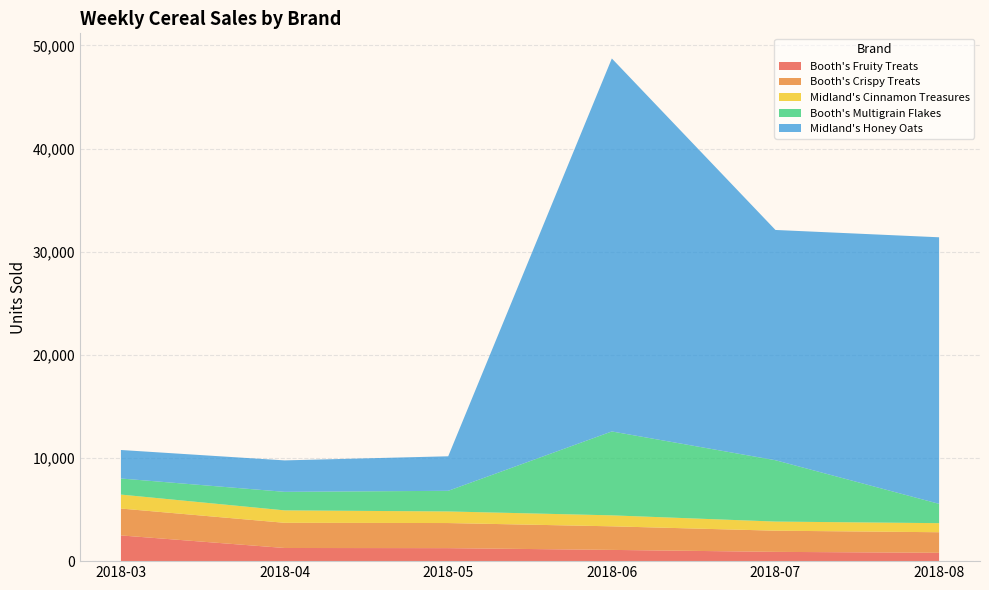

Reading left to right, list all the values displayed in this chart.

Booth's Fruity Treats: 2018-03=2493	2018-04=1275	2018-05=1260	2018-06=1090	2018-07=899	2018-08=809
Booth's Crispy Treats: 2018-03=2607	2018-04=2442	2018-05=2434	2018-06=2286	2018-07=2053	2018-08=1994
Midland's Cinnamon Treasures: 2018-03=1354	2018-04=1206	2018-05=1124	2018-06=1064	2018-07=885	2018-08=879
Booth's Multigrain Flakes: 2018-03=1559	2018-04=1797	2018-05=2001	2018-06=8135	2018-07=5948	2018-08=1872
Midland's Honey Oats: 2018-03=2764	2018-04=3049	2018-05=3348	2018-06=36166	2018-07=22327	2018-08=25848